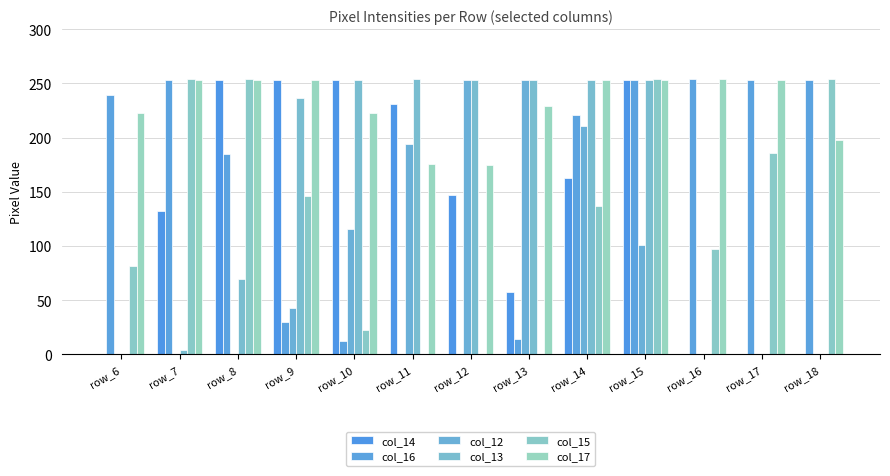

At which category is the sum across all series the highest?

row_15